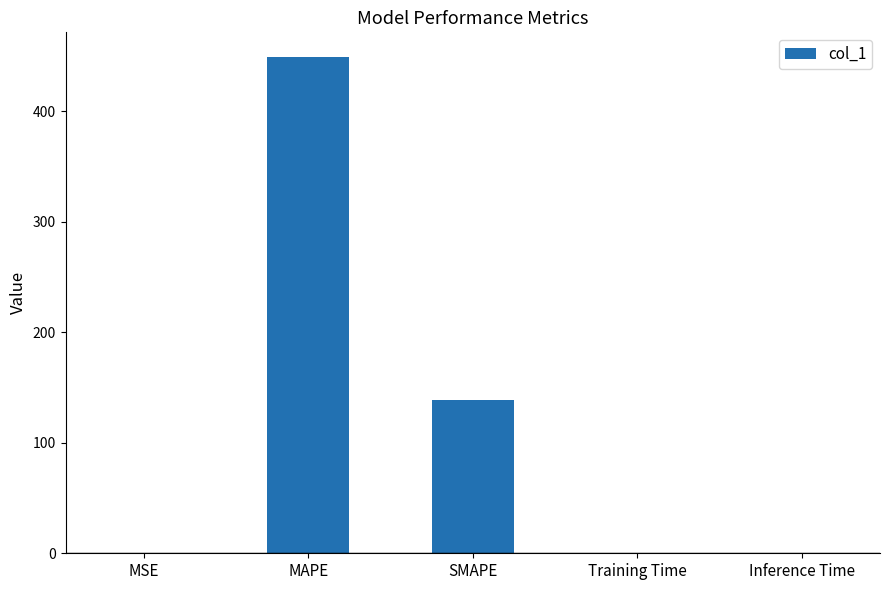

The value at SMAPE is 58.6. True or false?

False